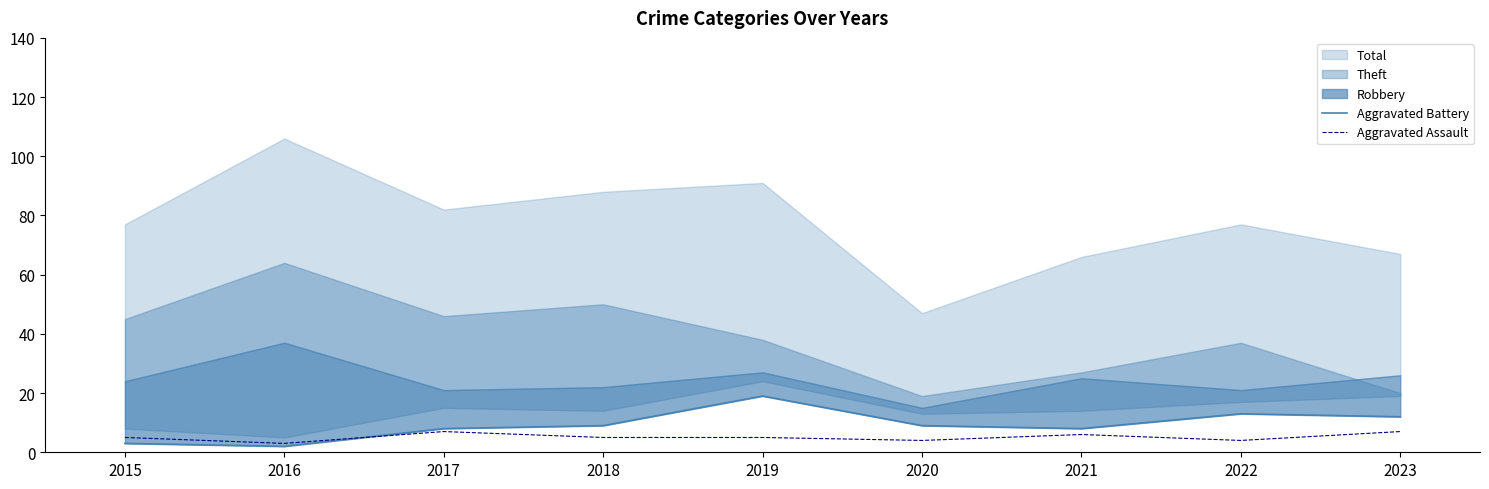

What is the difference between the Aggravated Battery values at 2015 and 2022?

10